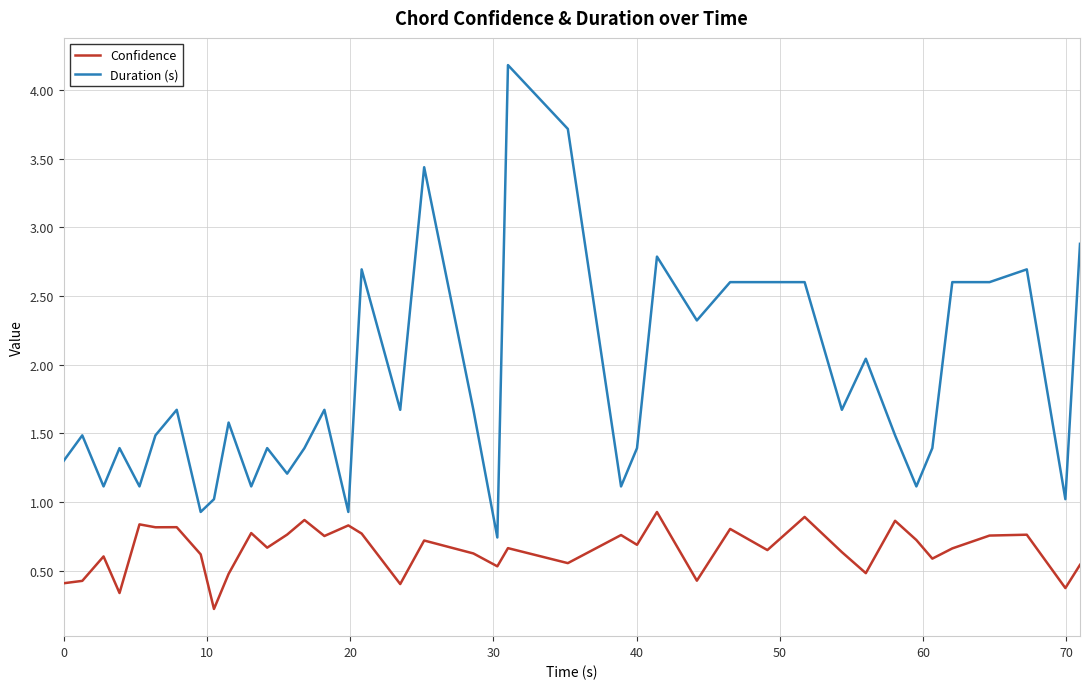

Which series has the largest total across all categories?

Duration (s)